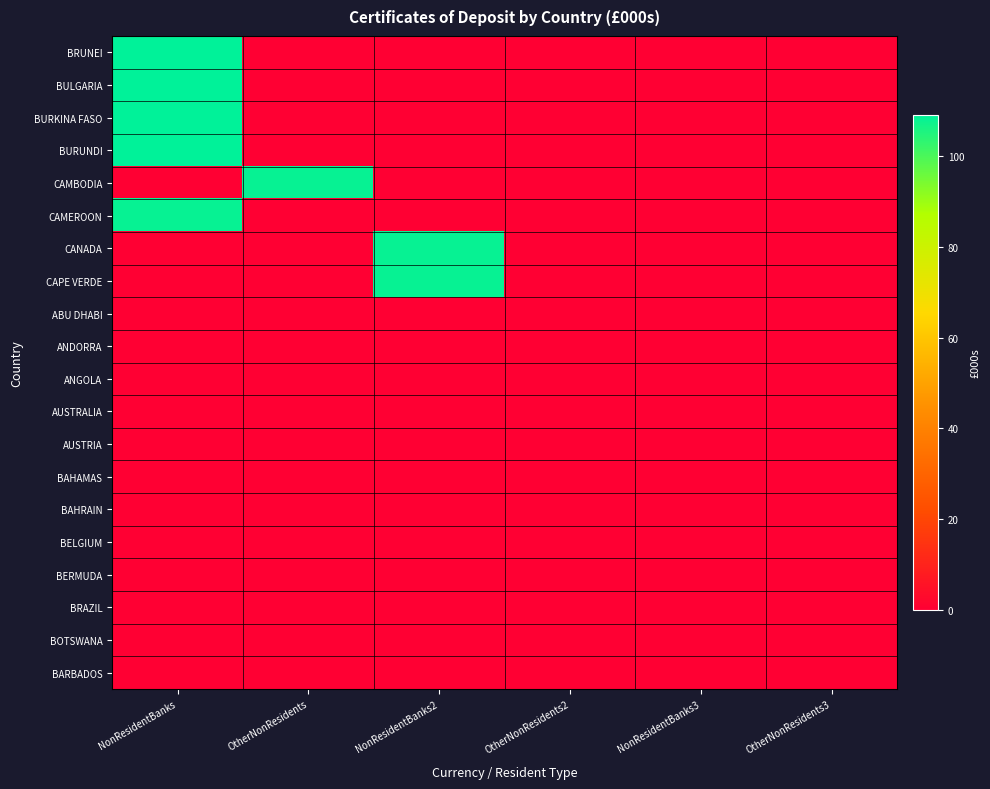

What is the greatest value displayed?

109